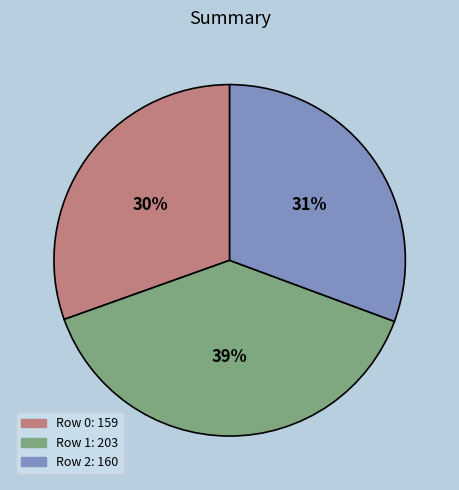

Approximately how many times larger is the value at Row 2: 160 compared to Row 0: 159?

1.0